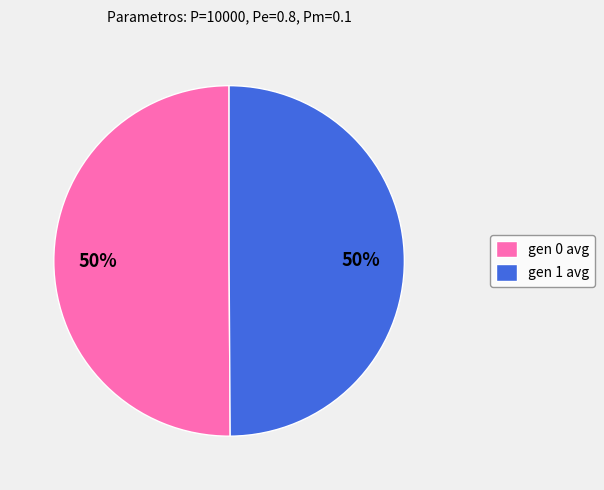

What percentage is the gen 1 avg slice, to the nearest percent?

50%